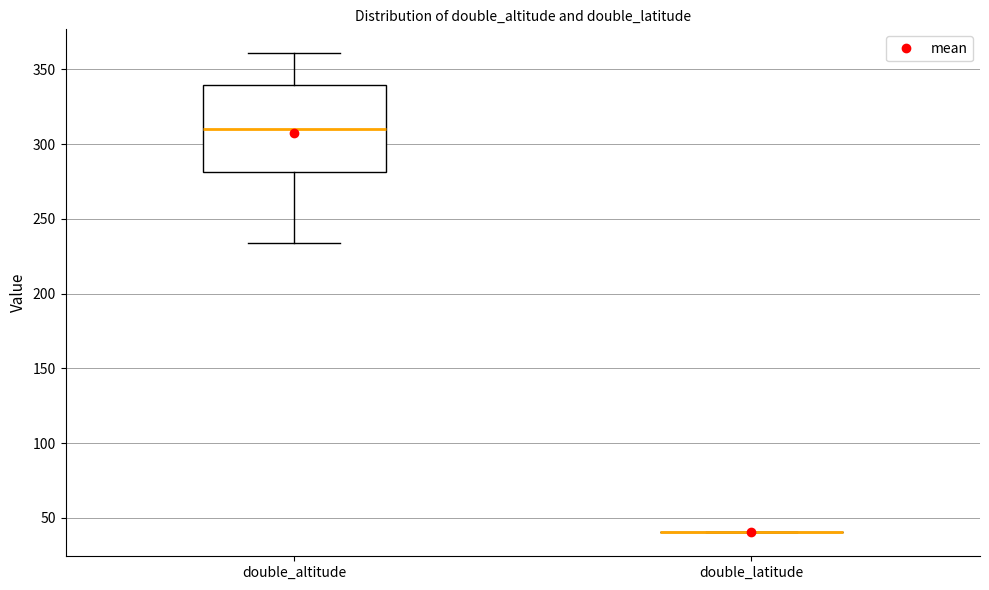

Reading left to right, read every box against the y-axis: the position of its median line, the range the box covers, and the ends of its whiskers. The values are not printed on the chart, so give them approximately, as read against the axis.

double_altitude: median 310, box 280 to 340, whiskers 235 to 360
double_latitude: box collapsed to a line at 40, whiskers 40 to 40